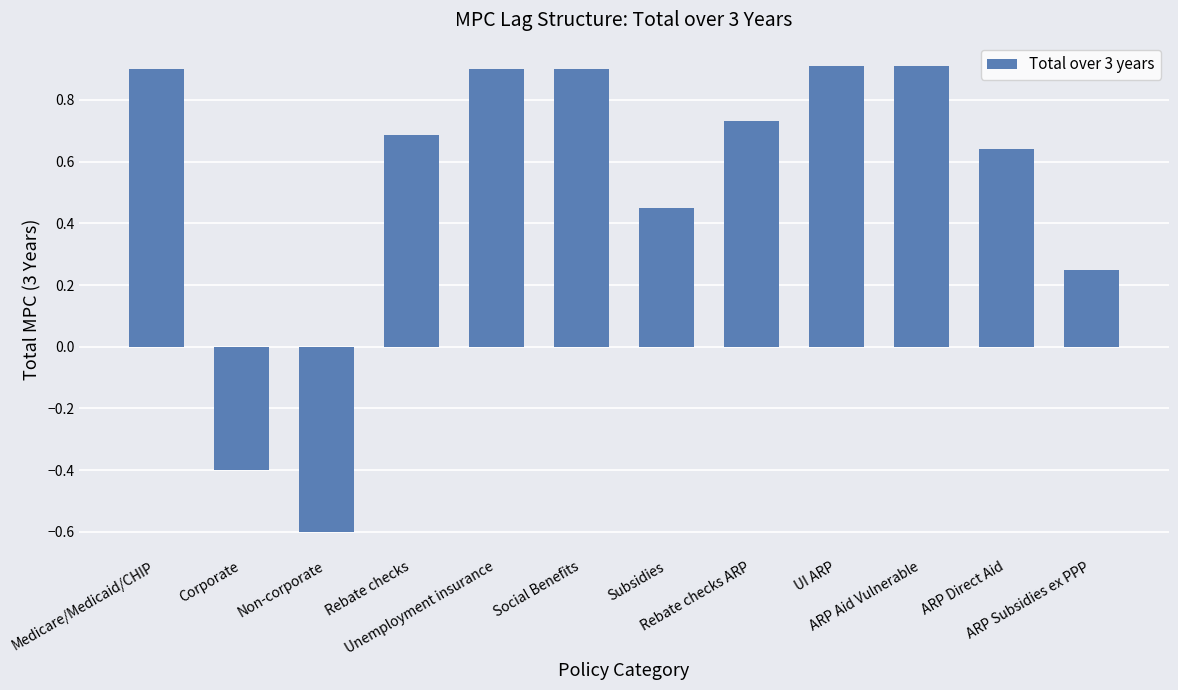

Are the bars grouped side by side (vs. stacked)?

No